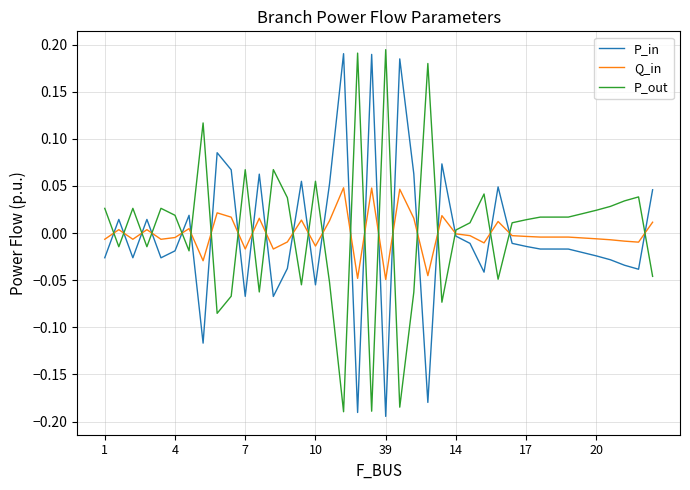

How many intersections are there between P_in and P_out?

23